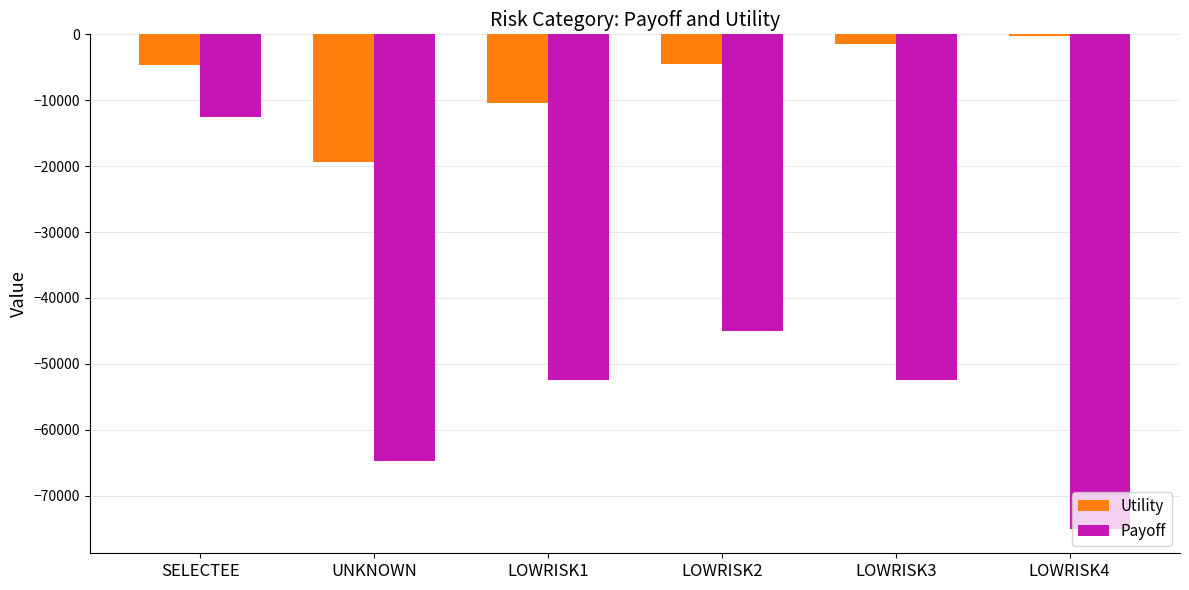

The Utility series shows -32112.8 at UNKNOWN. True or false?

False